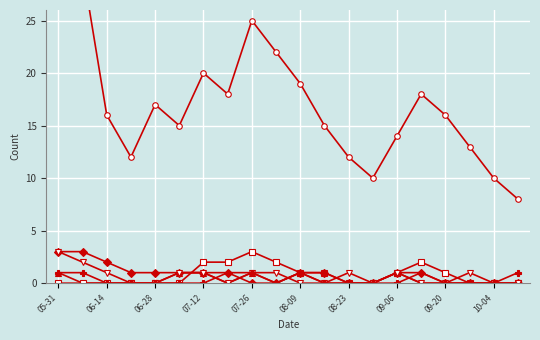

How many GR values are between 0 and 1?

20